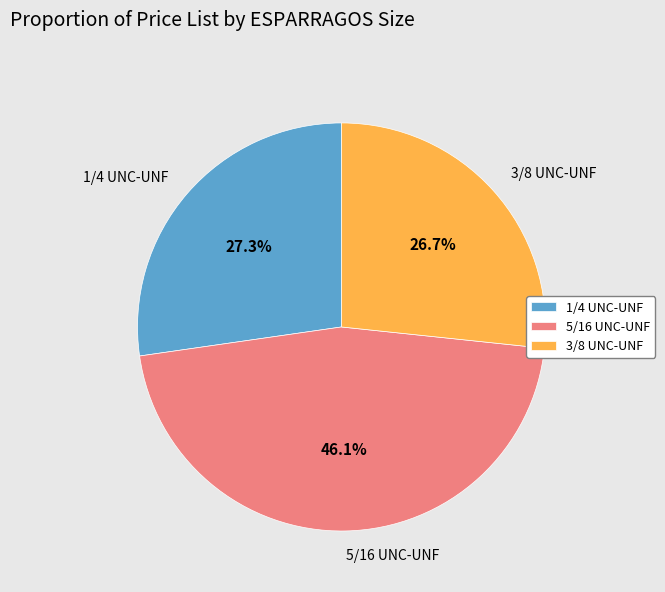

Between 5/16 UNC-UNF and 3/8 UNC-UNF, which is larger?

5/16 UNC-UNF